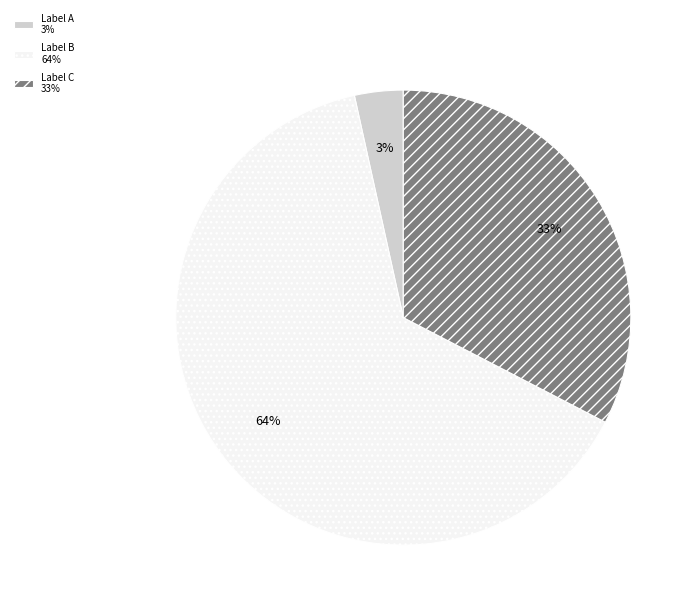

Between Label C 33% and Label A 3%, which is larger?

Label C 33%